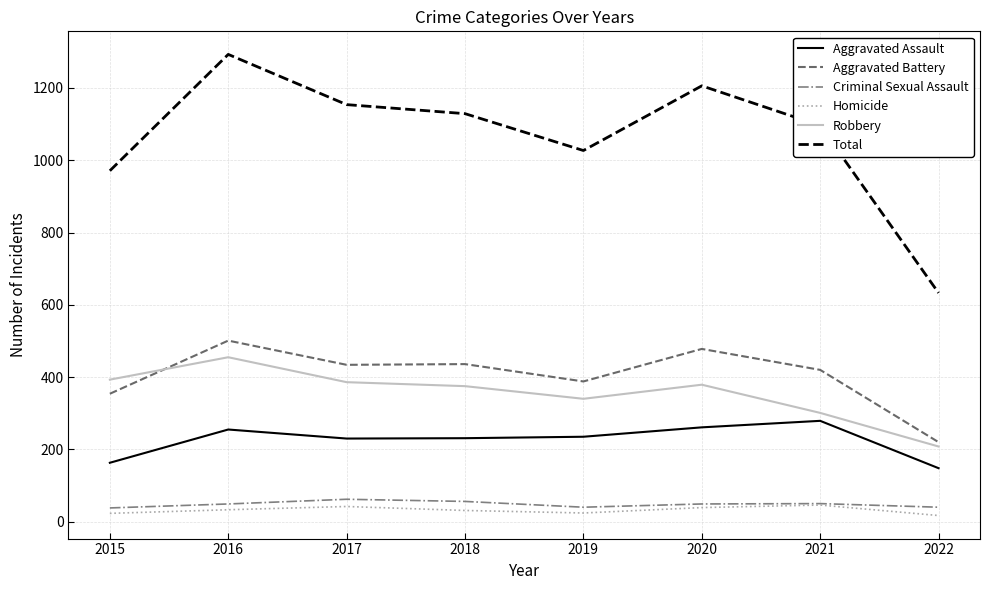

Where is the first local maximum for Aggravated Assault?

2016